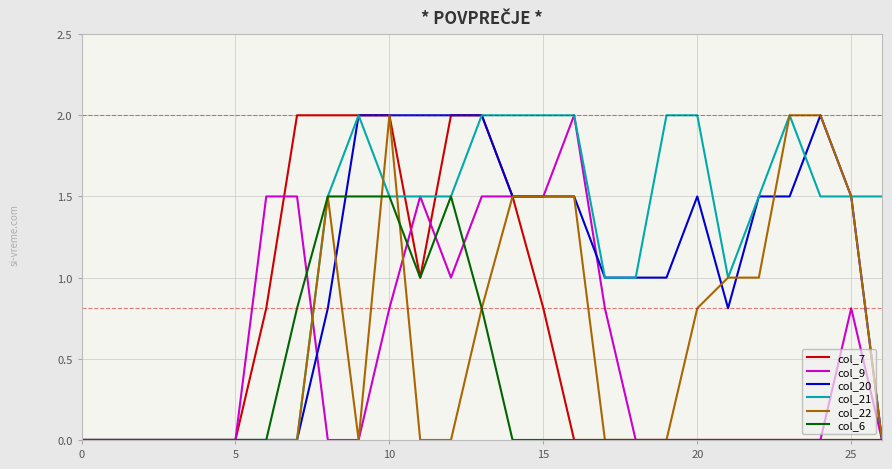

What is the maximum value for col_21?

2.0